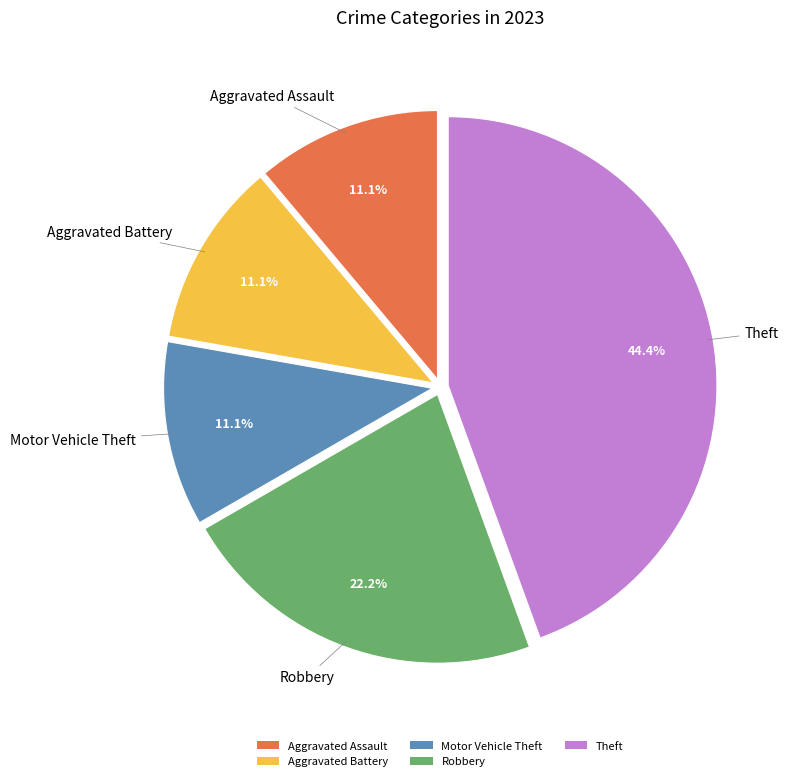

Count the number of slices in the pie.

5